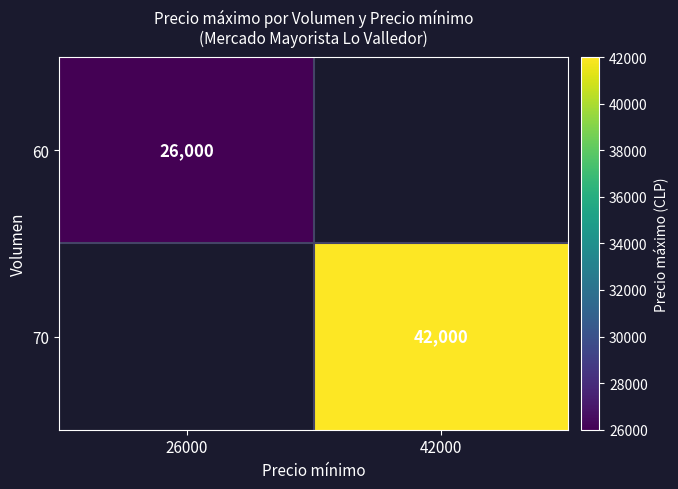

True or false: 60 has a value of 26000 at 26000.

True